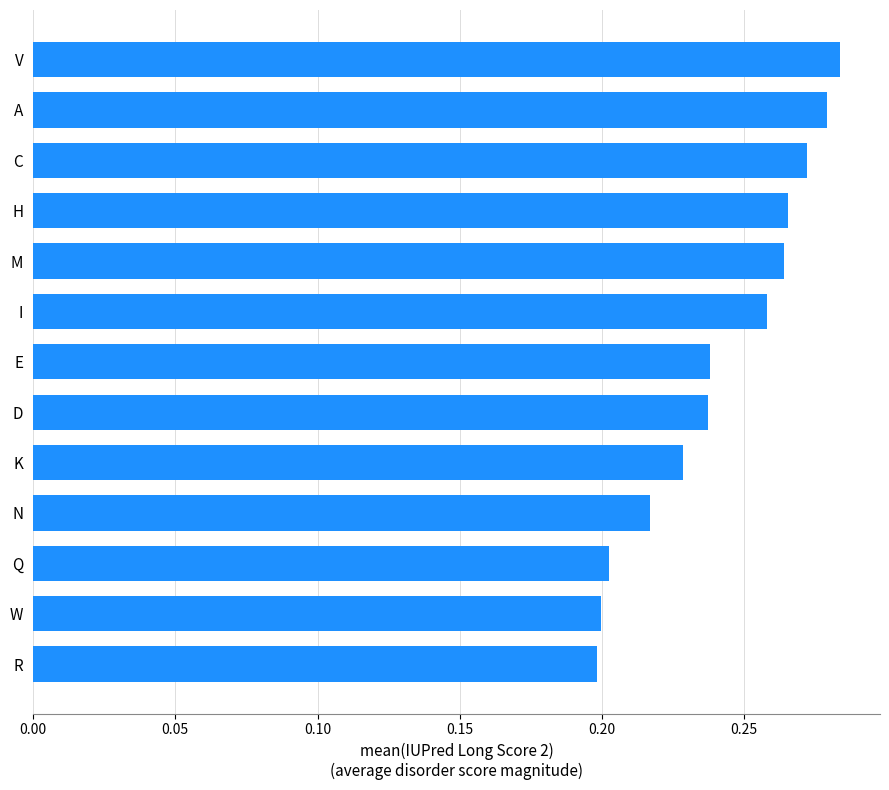

What is the sum of the values at R and C?

0.5